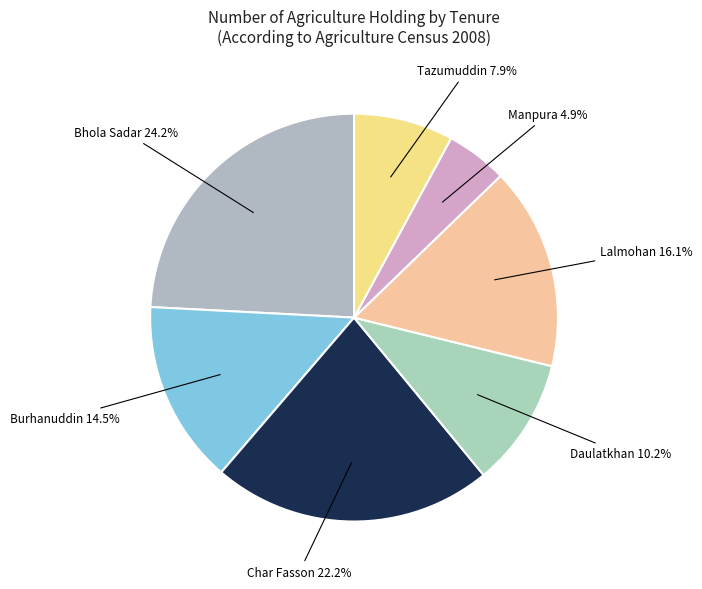

How many slices are in this pie chart?

7